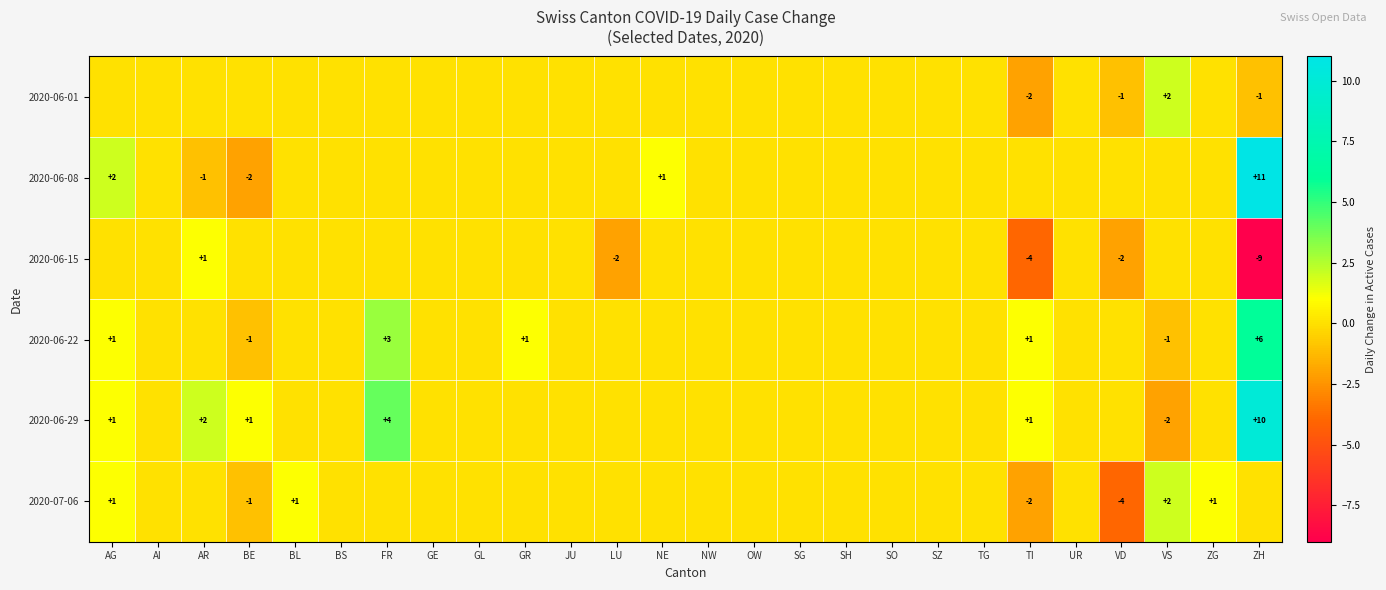

The 2020-06-15 series shows 0 at AR. True or false?

False